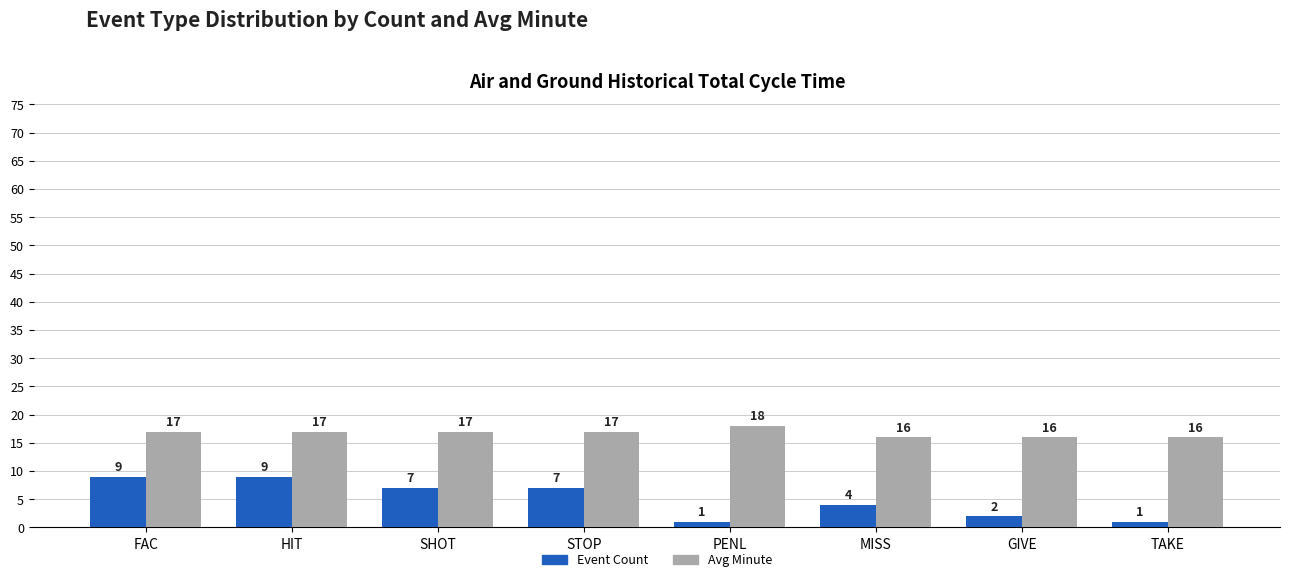

What is the average value of the Avg Minute series?

17